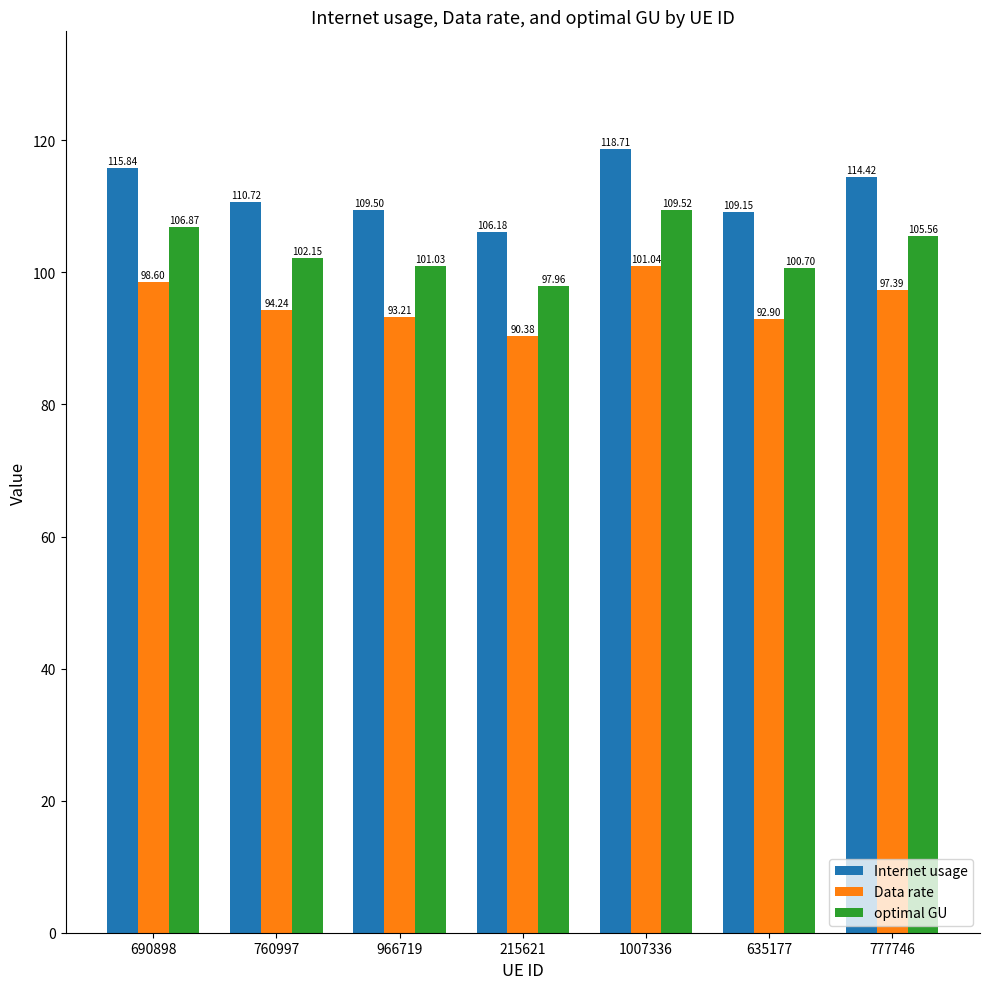

List the series in order of their overall mean, lowest first.

Data rate, optimal GU, Internet usage